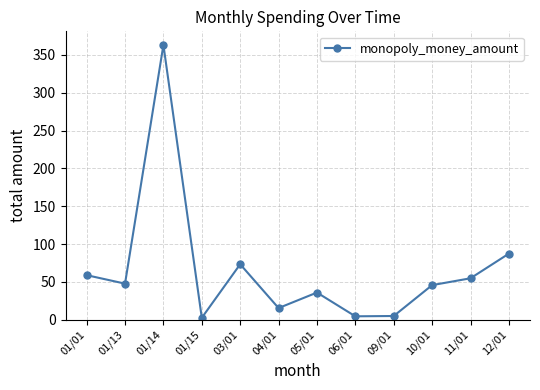

What is the sum of the values at 01/13 and 05/01?

83.8